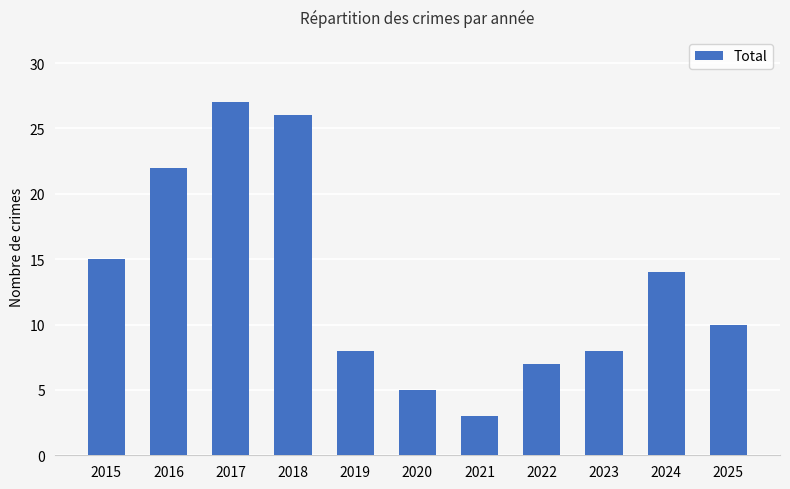

What is the greatest value displayed?

27